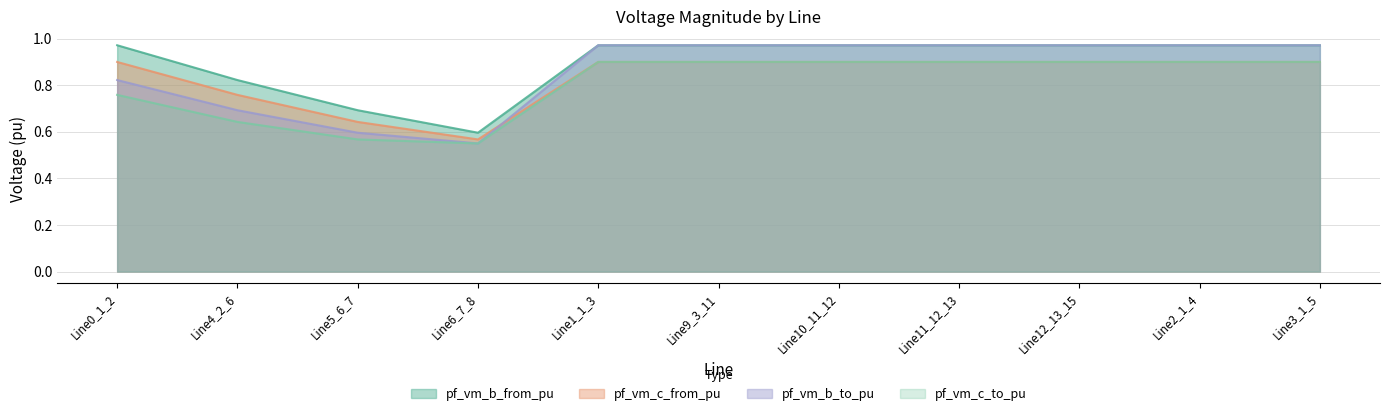

How many lines are shown in the chart?

4